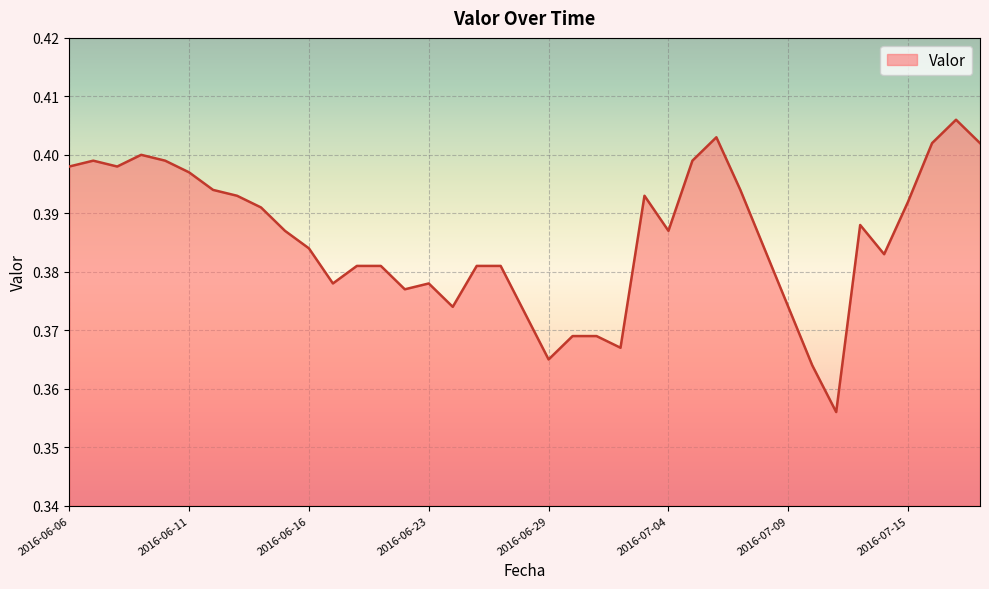

Is this an area chart (filled region under the line)?

Yes